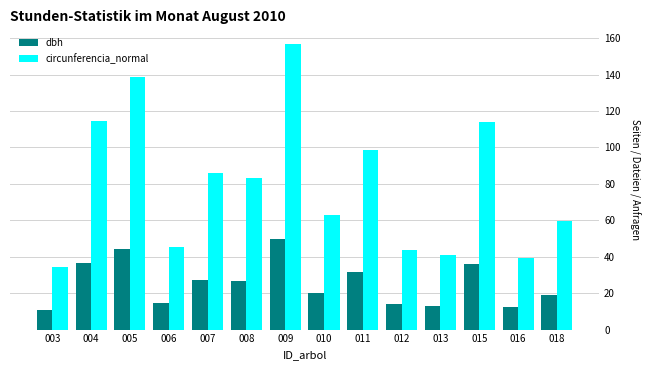

What is the average value of the dbh series?

25.4